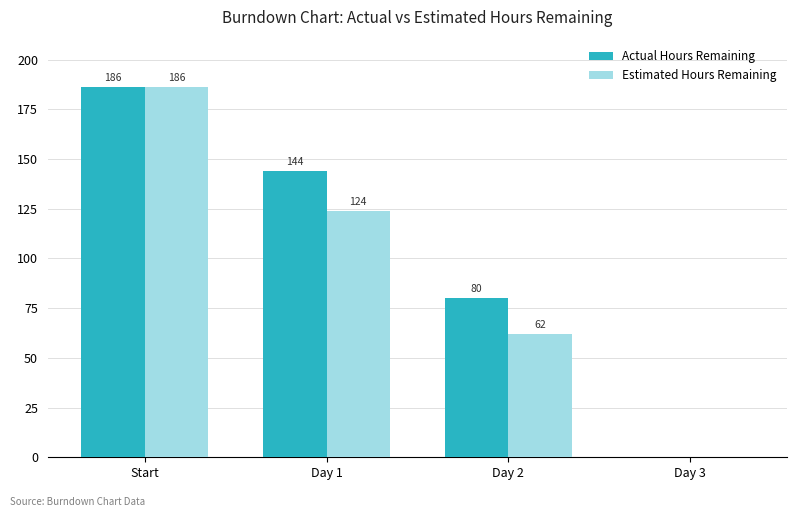

What are all the series names shown in the legend?

Actual Hours Remaining, Estimated Hours Remaining